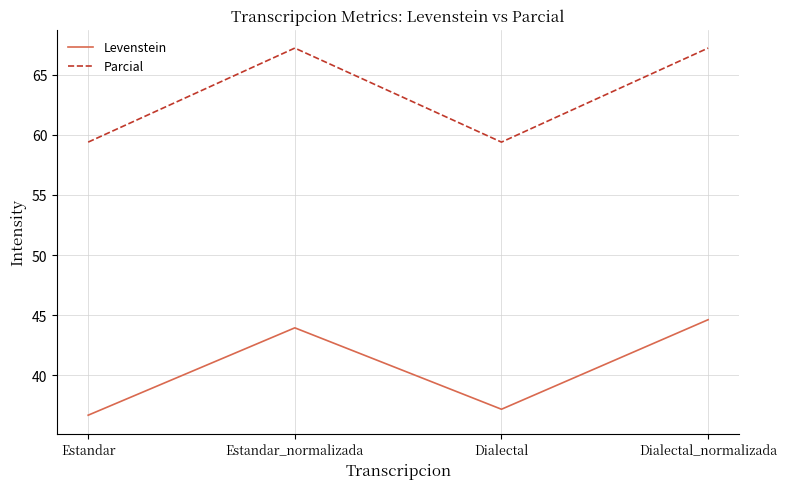

What position from the right is Dialectal?

2